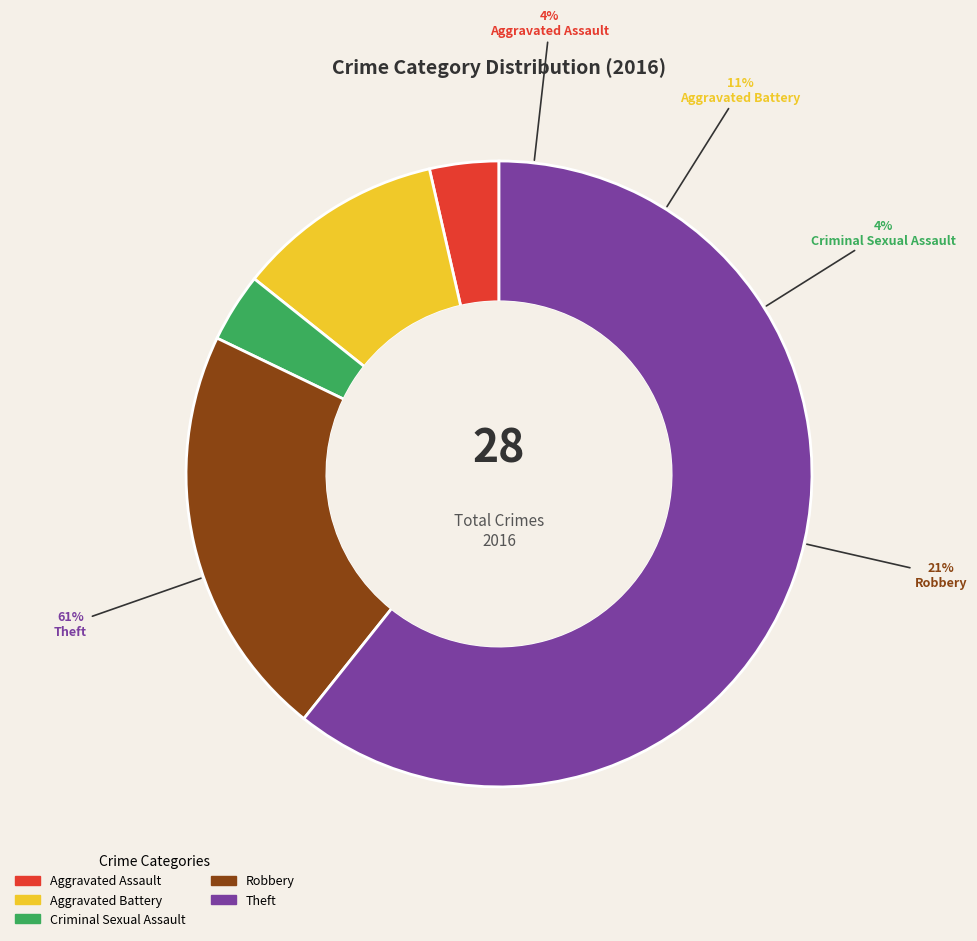

To the nearest percent, what is the difference between the largest and smallest slice percentages?

57%